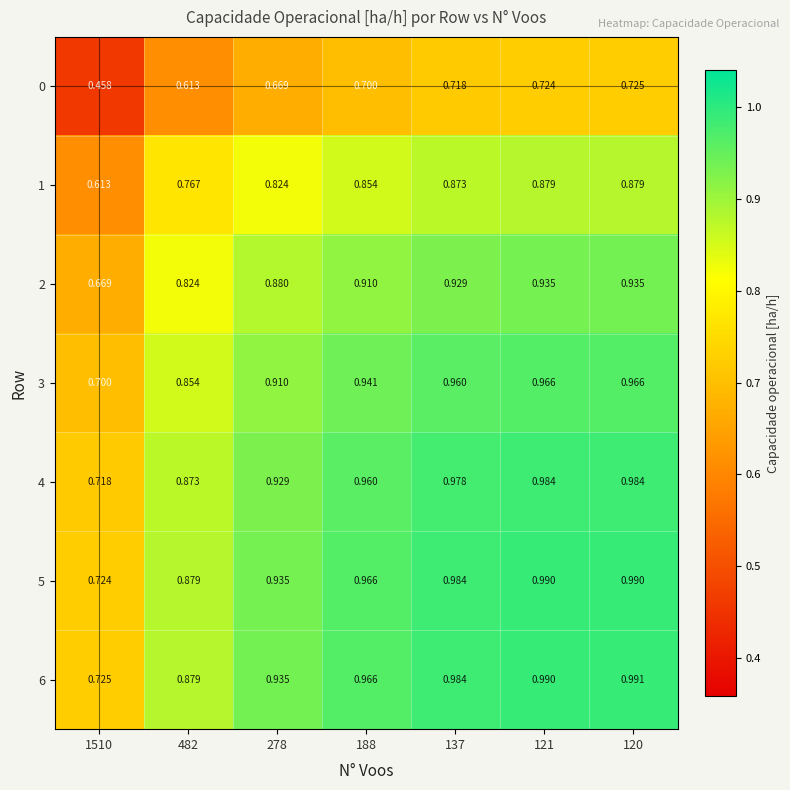

Between 188 and 137, which series saw the biggest shift?

4